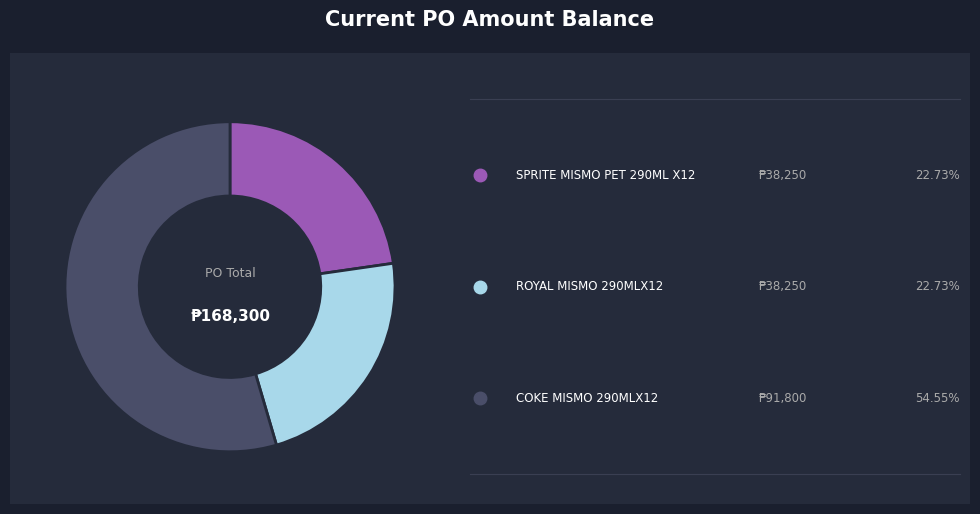

Count the number of slices in the pie.

3